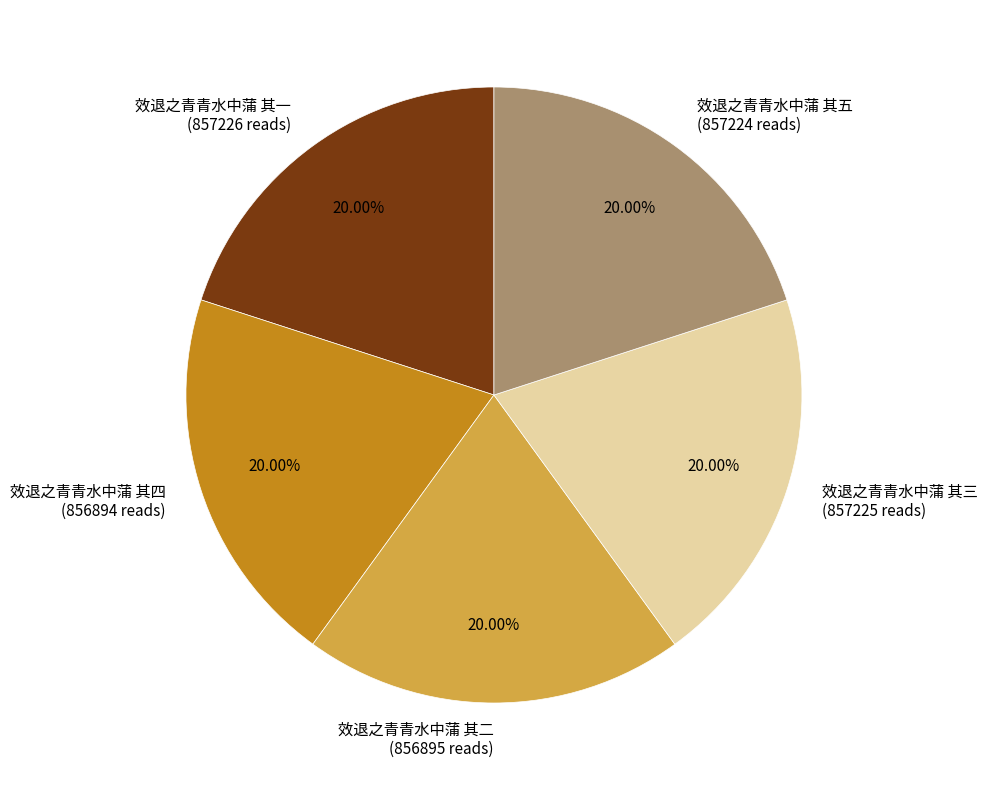

How many segments does this pie chart have?

5